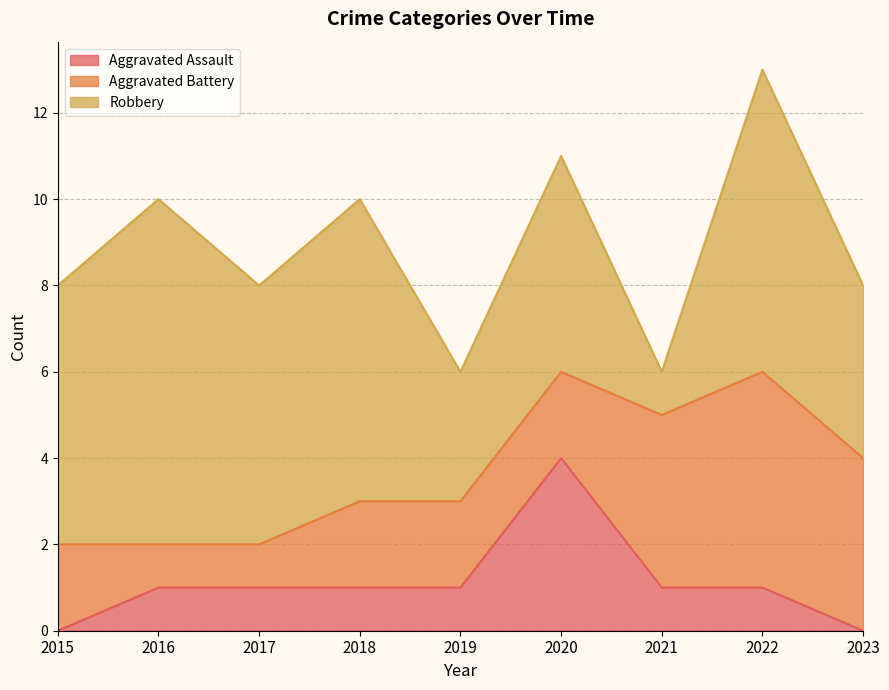

The Robbery series shows 7 at 2022. True or false?

True